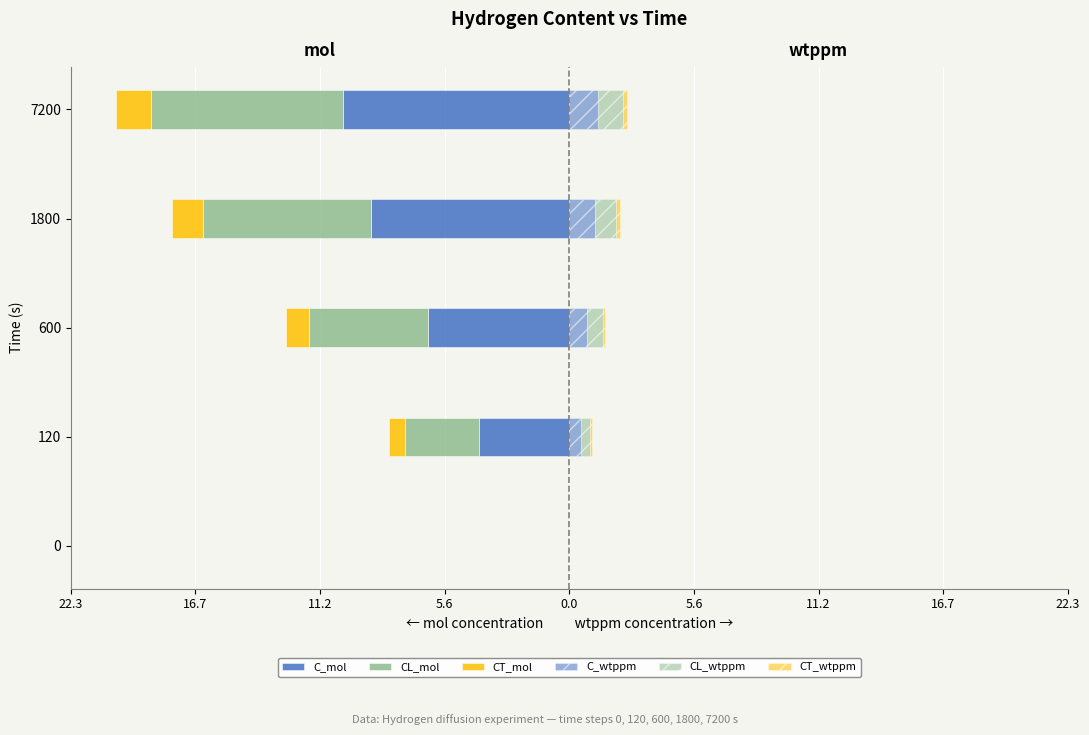

What is the total value across all series at 600?

-11.1